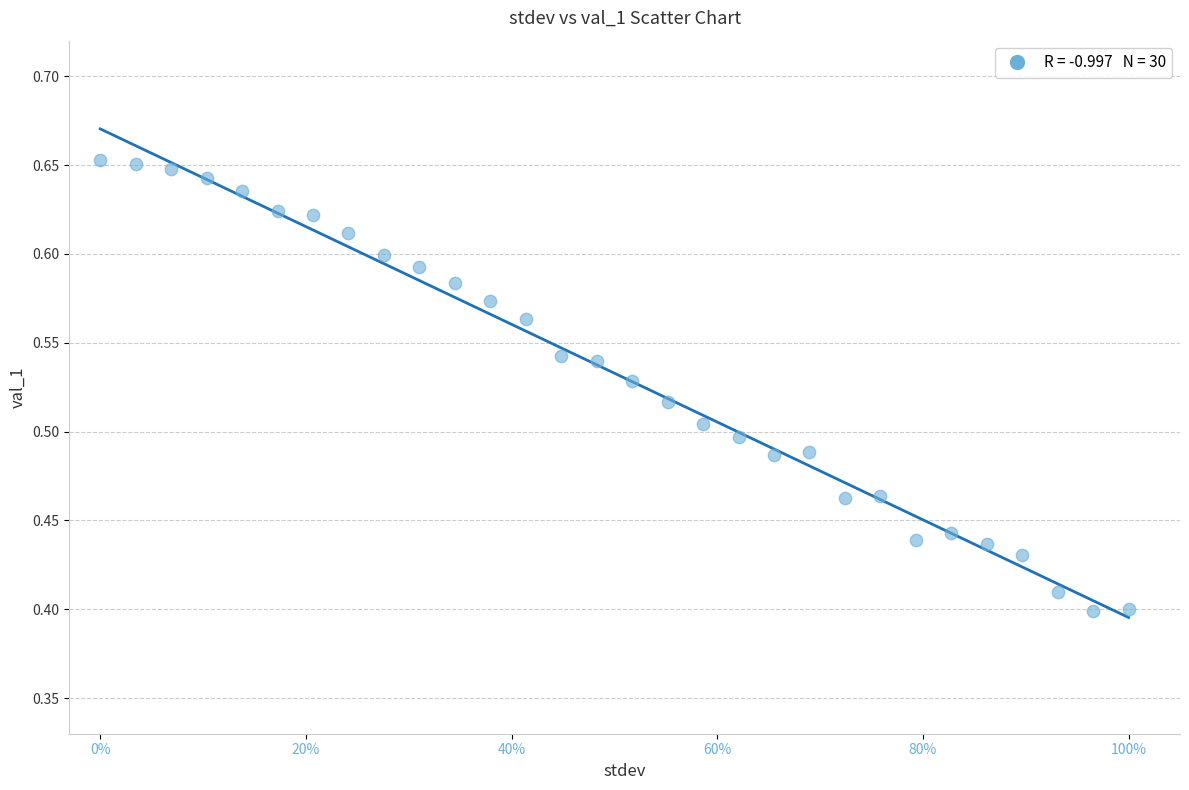

What is the range of Y values (max minus min)?

0.3